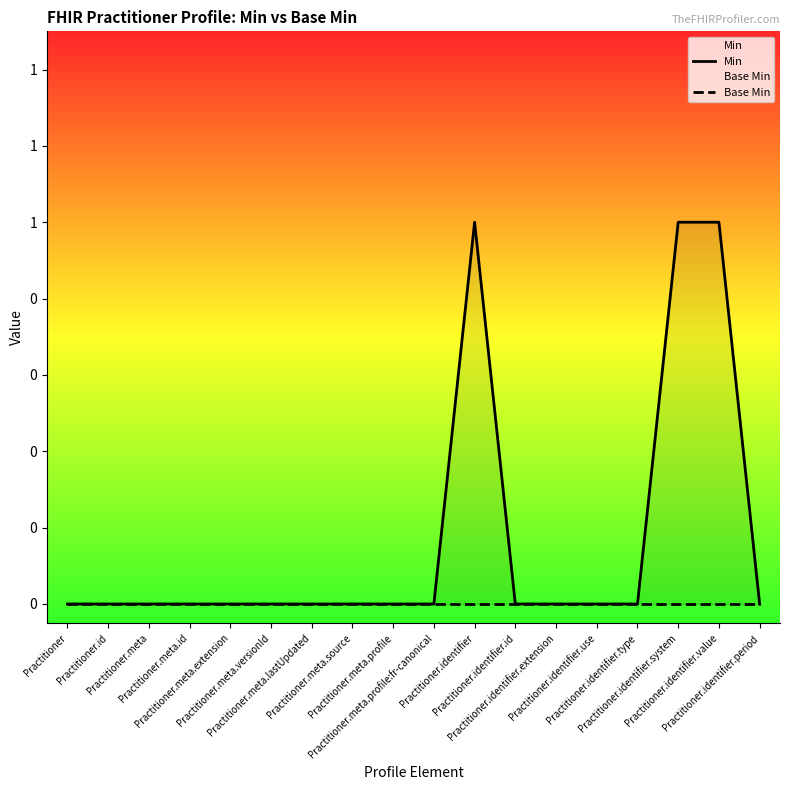

What is the label of the 4th point from the right?

Practitioner.identifier.type